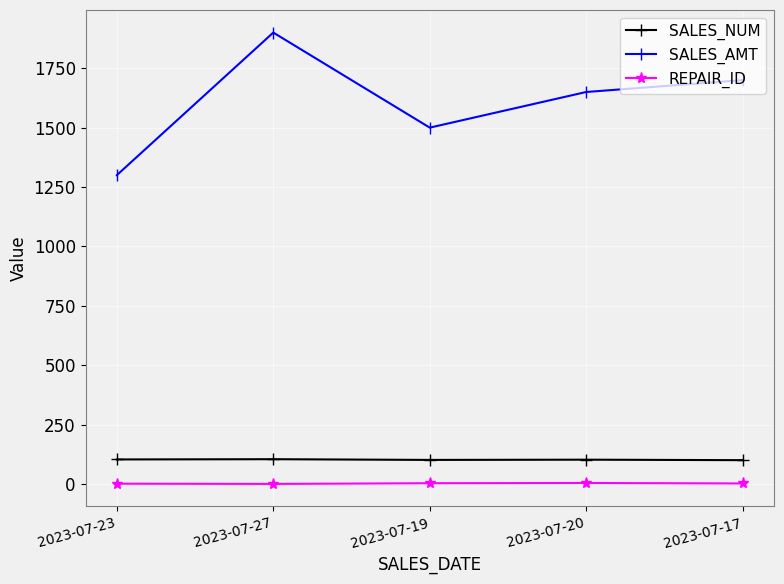

What is the label of the 2nd point from the right?

2023-07-20